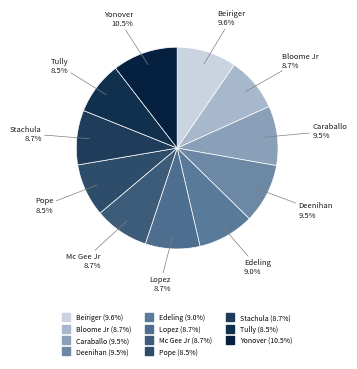

What is the largest slice in the pie chart?

Yonover, Scott D